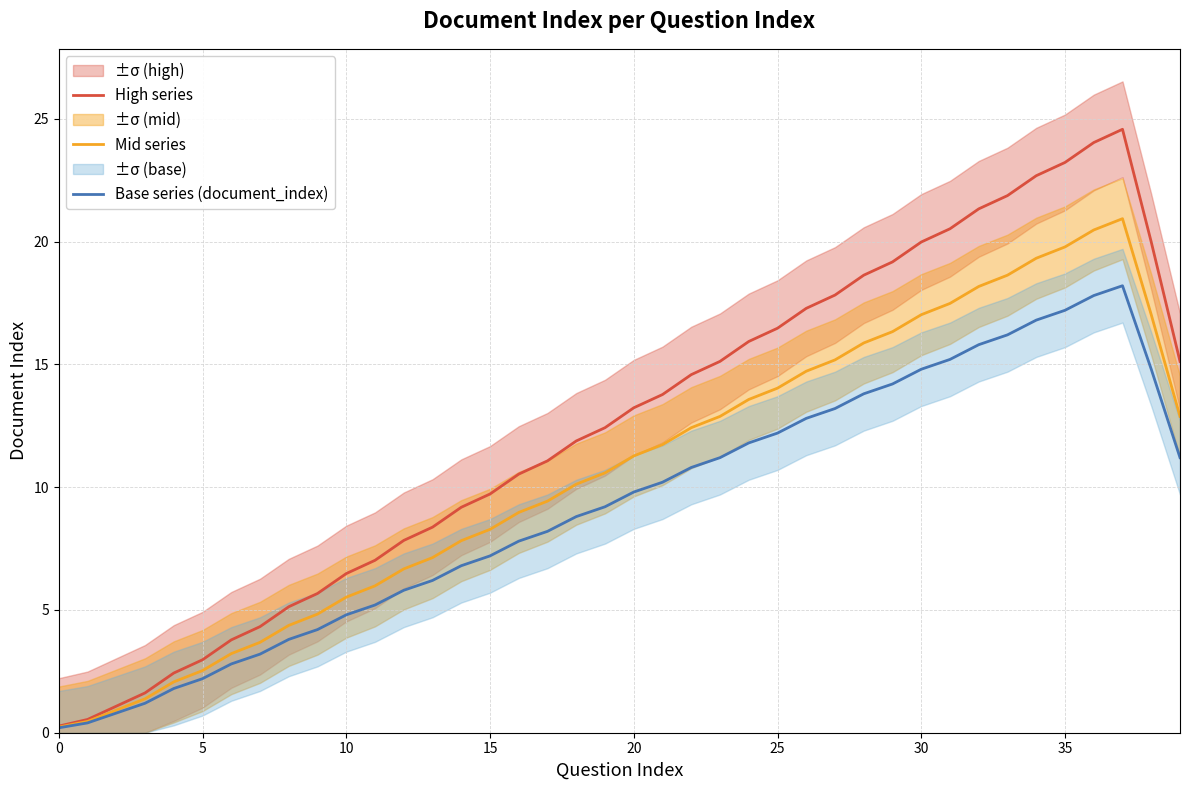

Where is the first local maximum for High series?

37